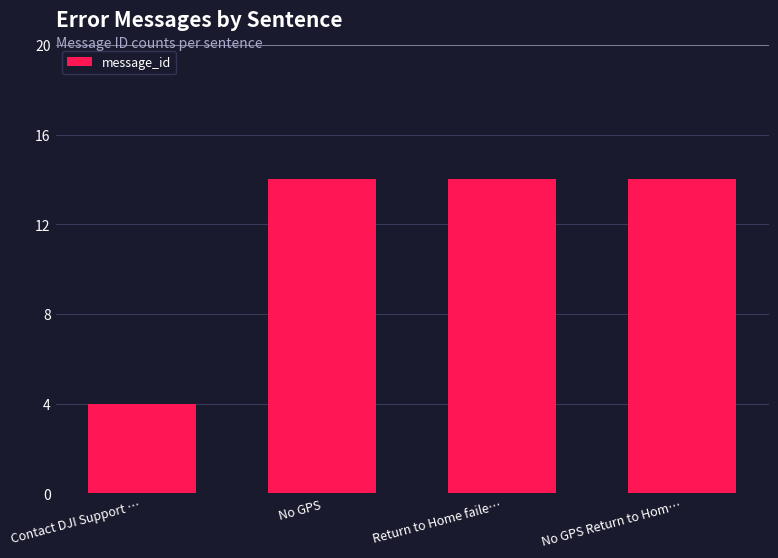

What is the label of the 3rd bar from the left?

Return to Home faile…